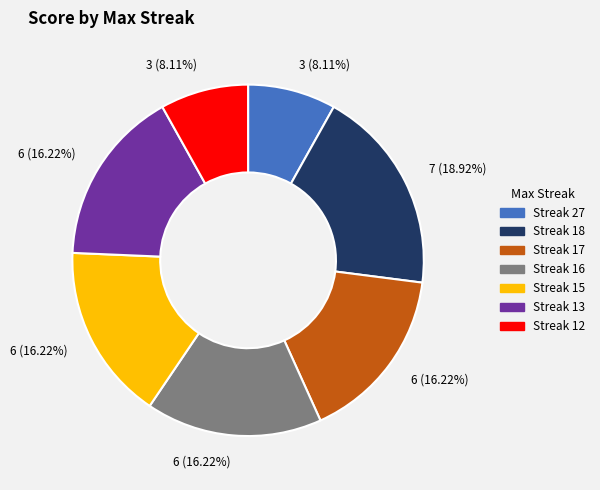

Does any single category account for the majority?

No